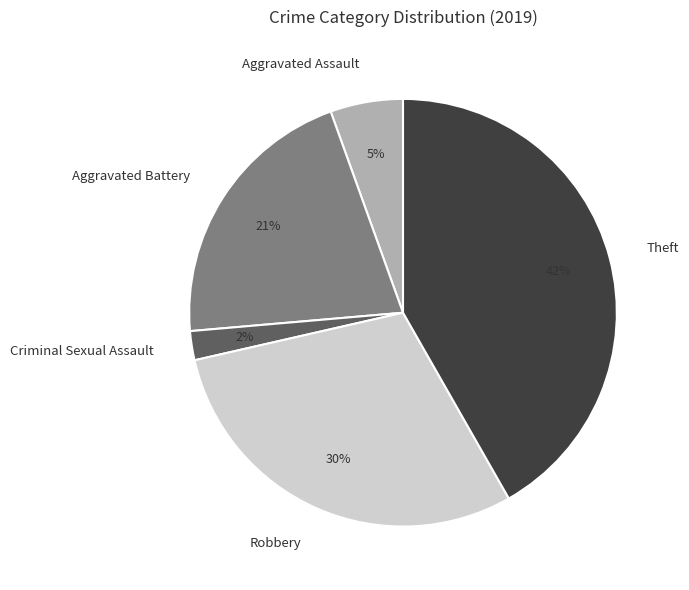

Rank the categories by value from highest to lowest.

Theft, Robbery, Aggravated Battery, Aggravated Assault, Criminal Sexual Assault